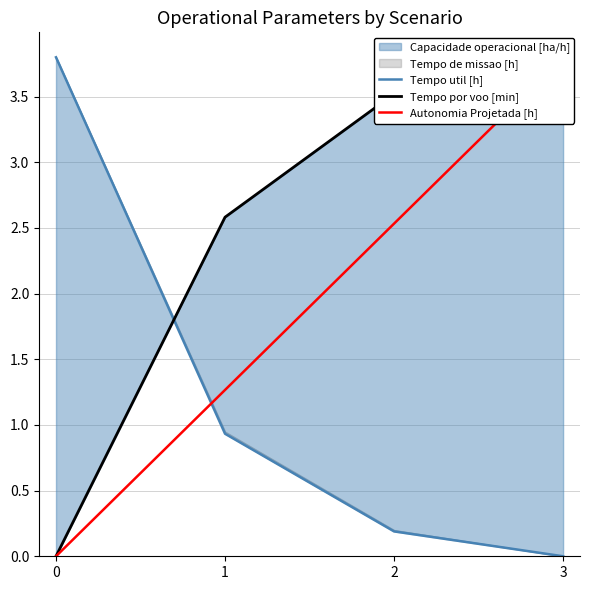

True or false: Tempo util [h] and Autonomia Projetada [h] cross at least once.

True